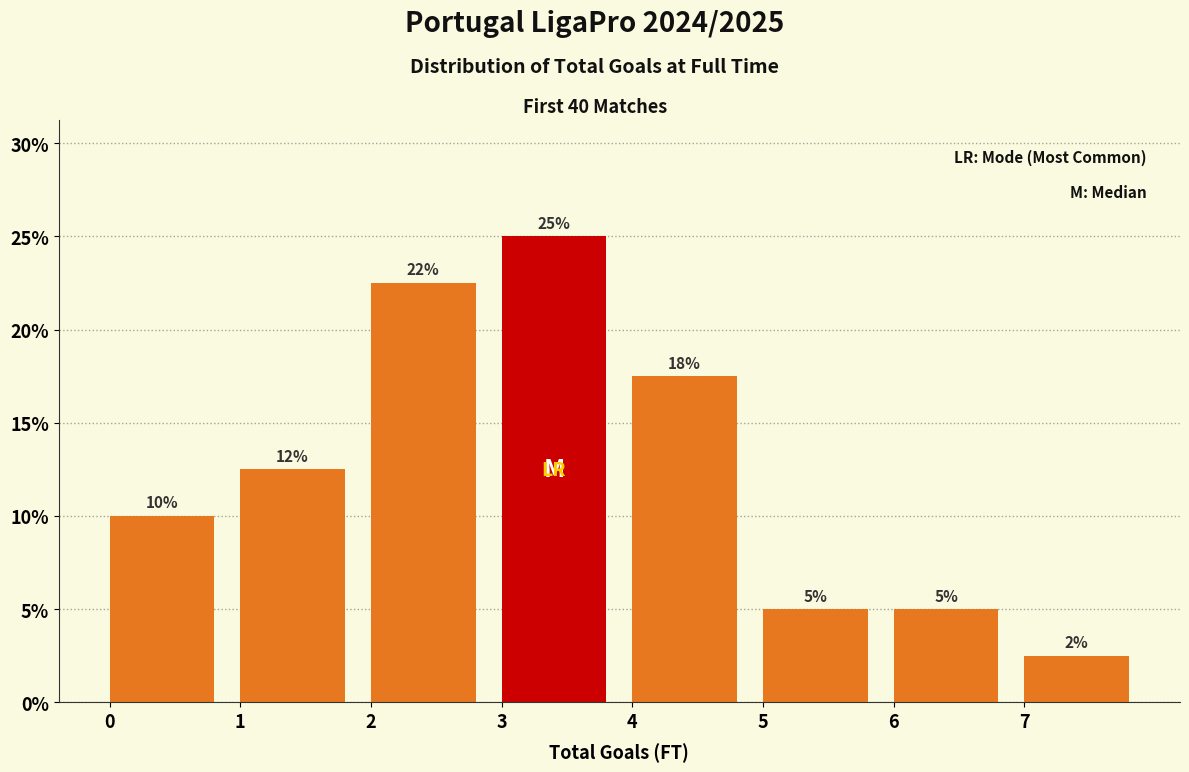

Which range on the x-axis has the tallest bar?

3 to 4